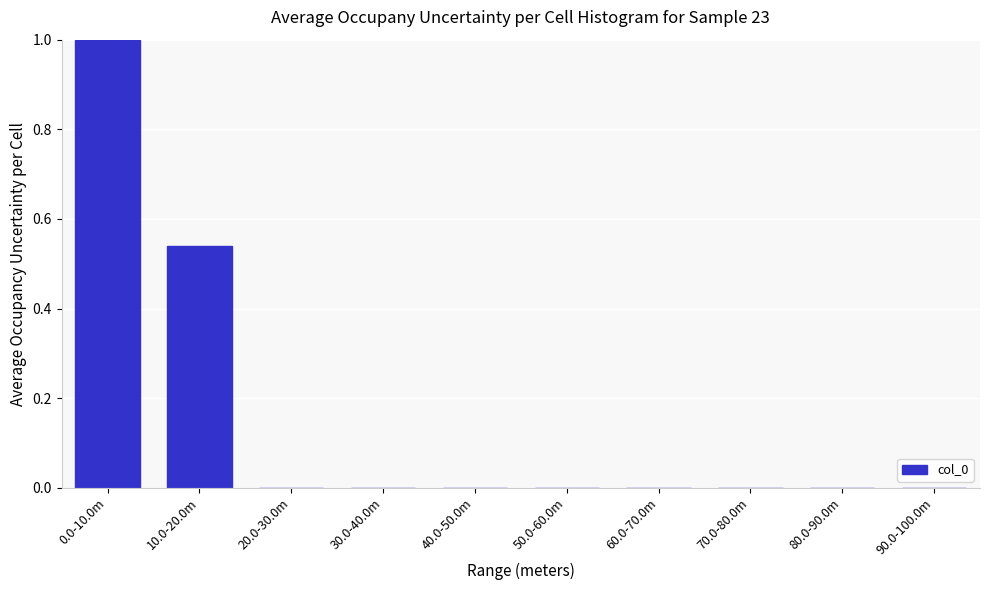

What is the sum of all values?

1.5